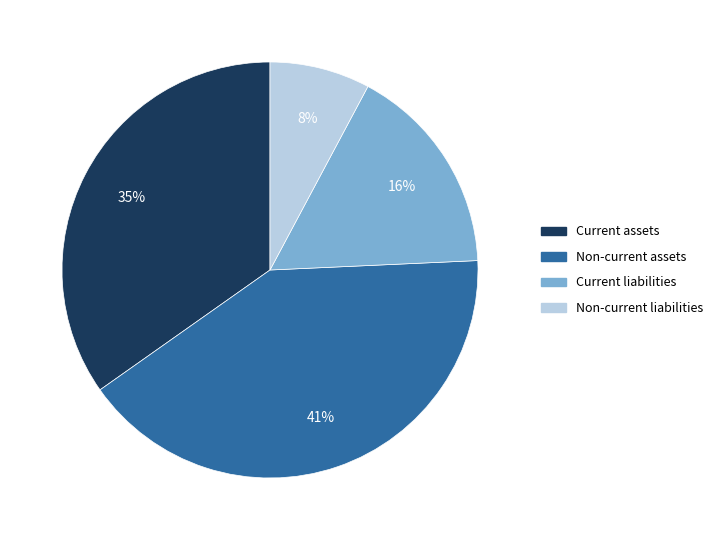

To the nearest percent, what portion does Non-current assets represent?

41%